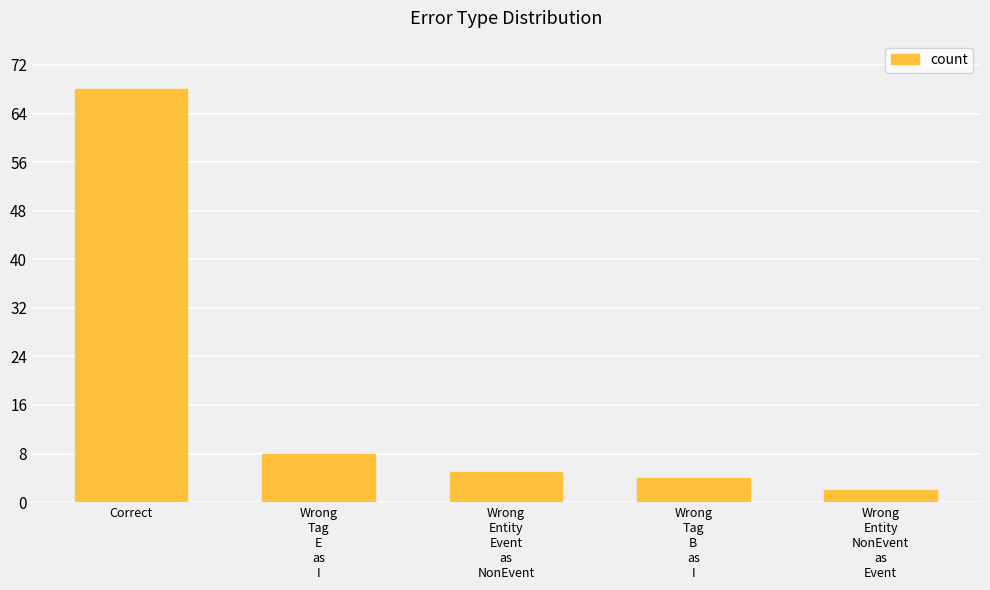

True or false: the data shows 38 at Correct.

False